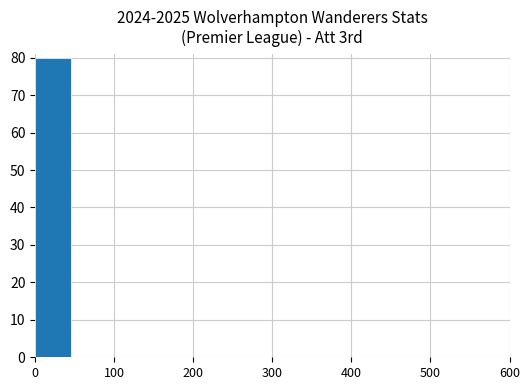

What is the greatest value displayed?

80